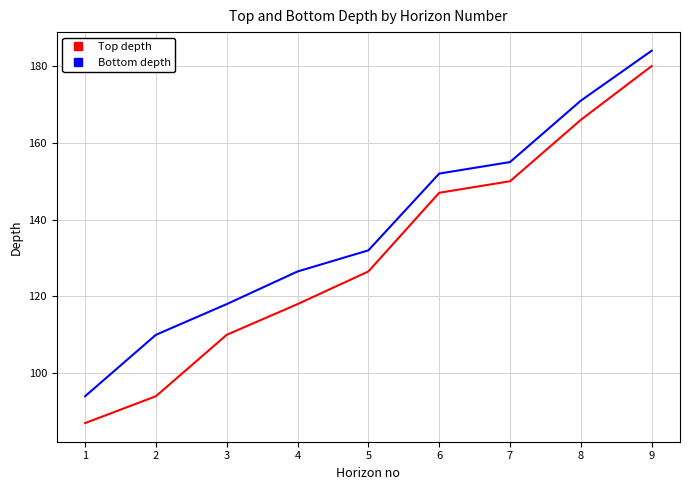

Count the number of categories in the chart.

9